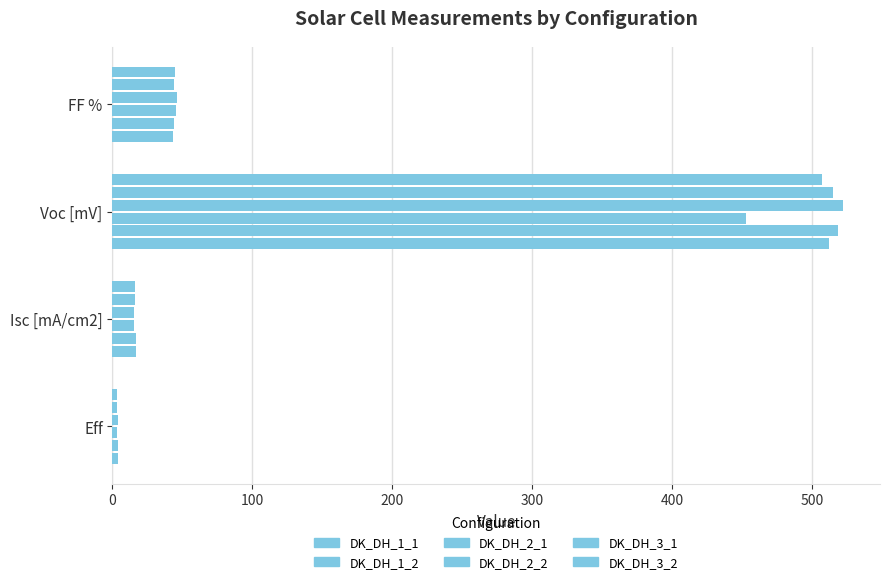

Which series has the widest spread of values?

DK_DH_2_2